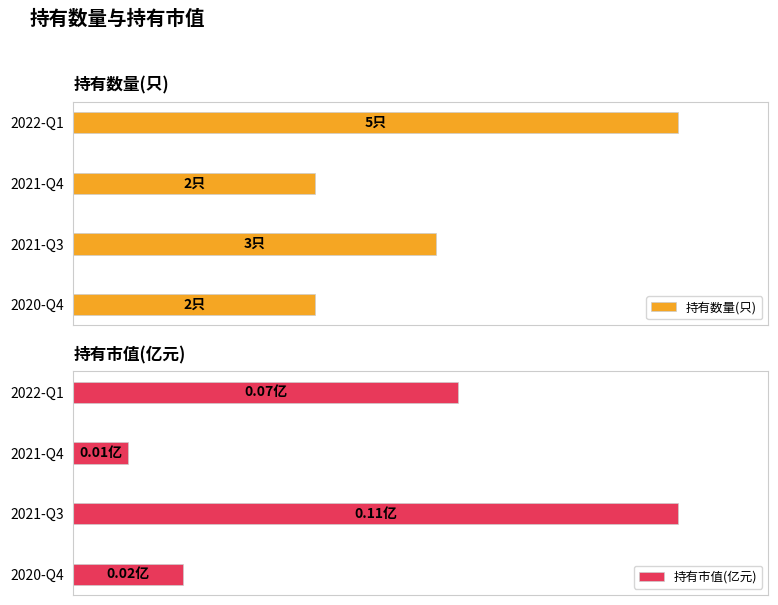

Which series has the widest spread of values?

持有市值(亿元)